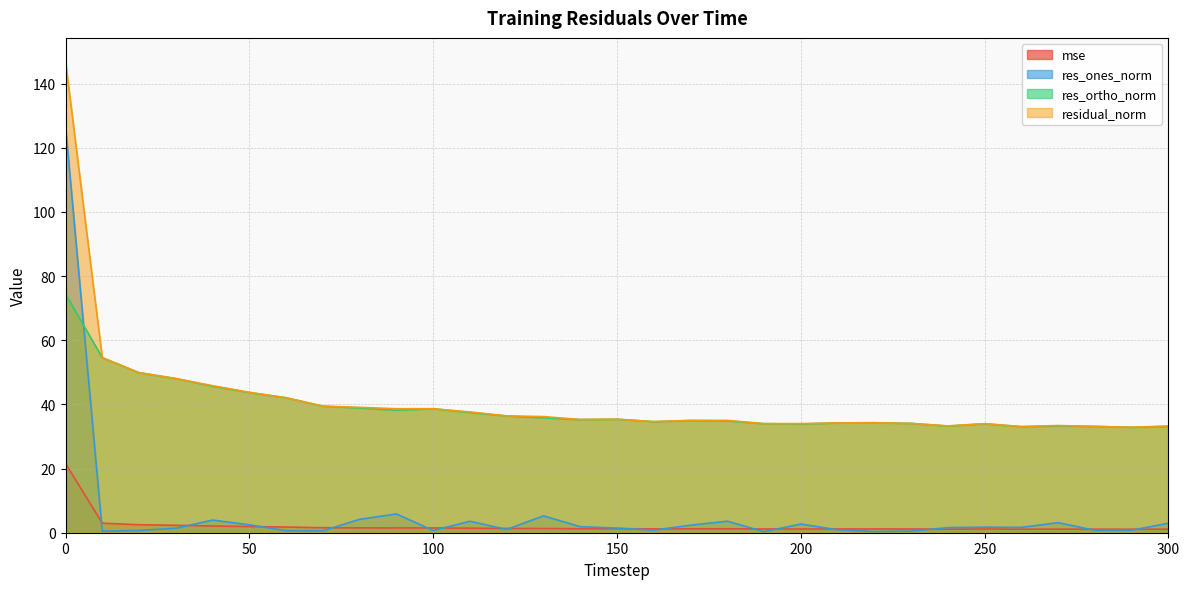

Which has a higher value, 120 or 130?

120